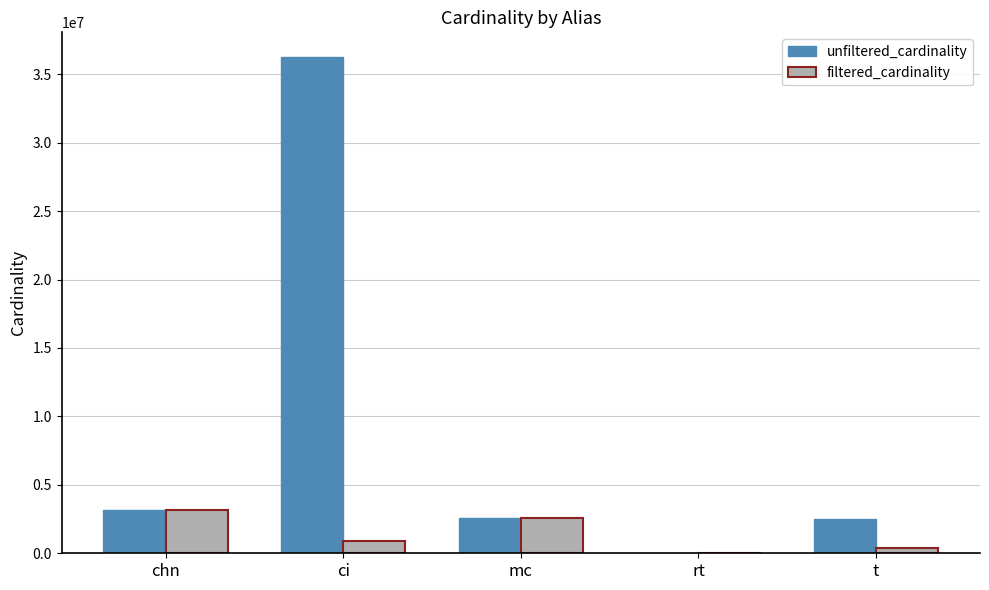

Is it true that unfiltered_cardinality equals 36244344 at ci?

True